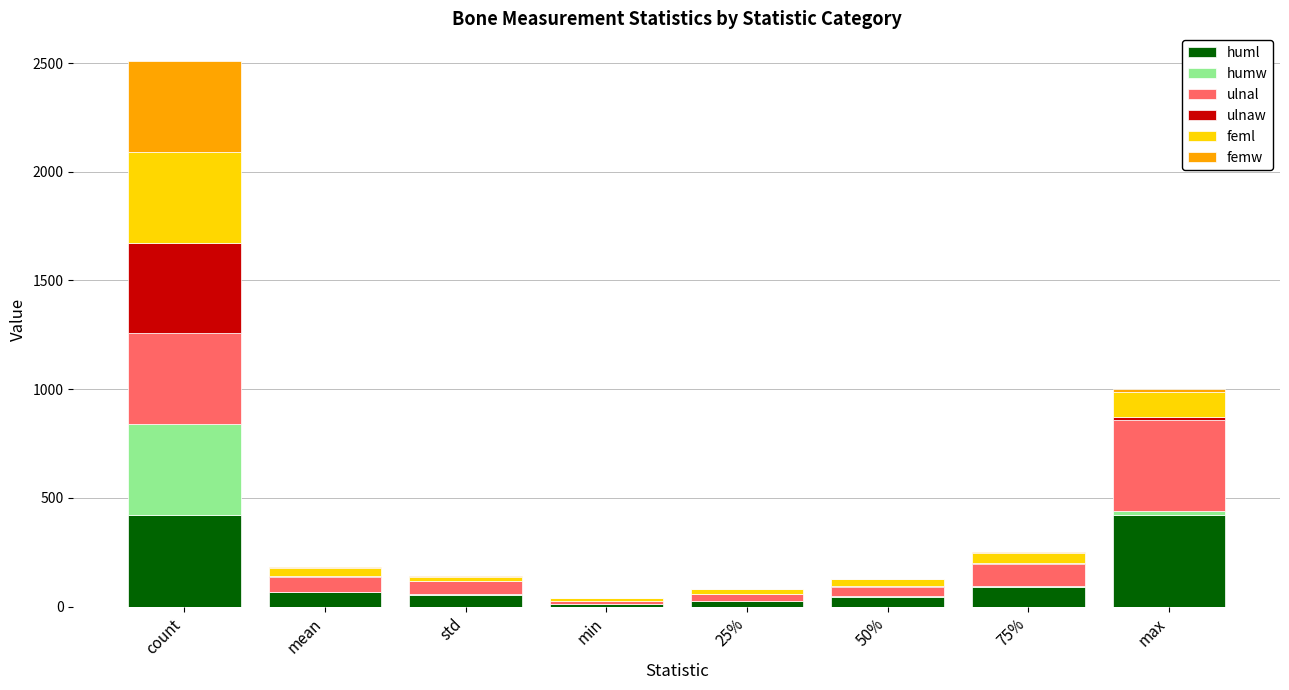

Are the bars horizontal?

No